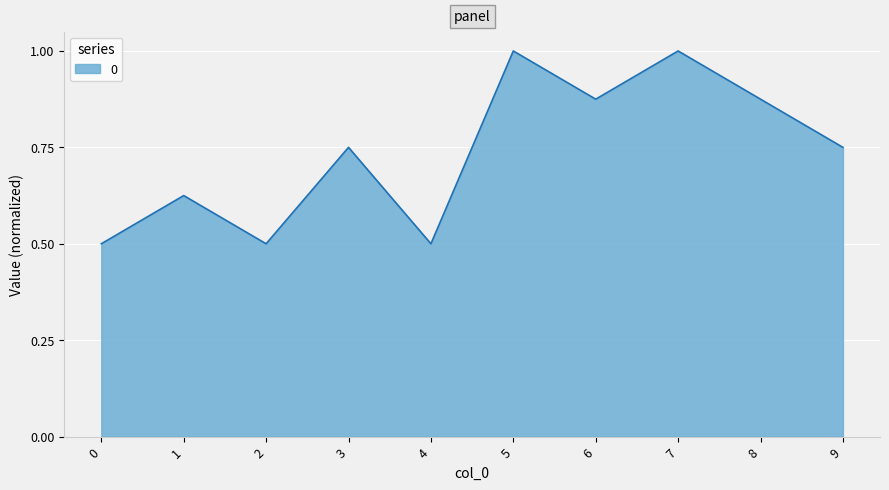

What is the greatest value displayed?

1.0